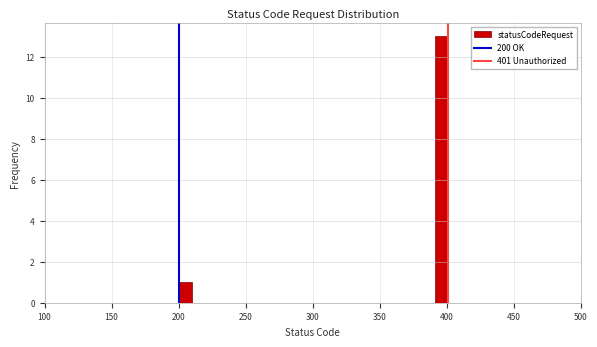

Read against the x-axis, roughly where is the centre of the tallest bar?

395